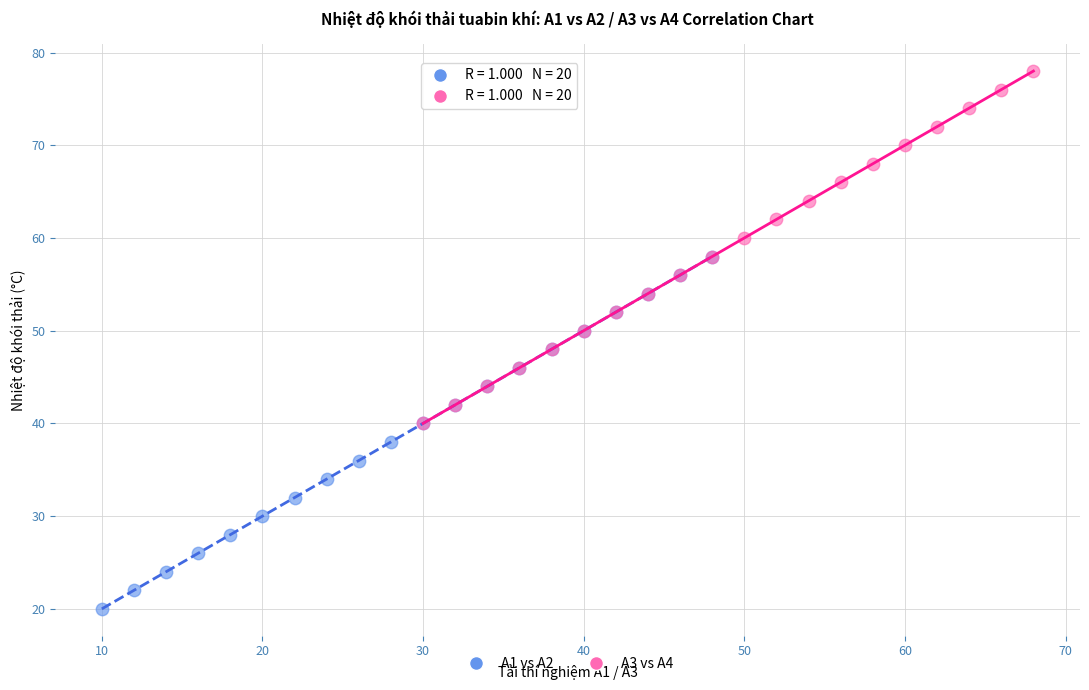

Which series reaches the minimum Y coordinate?

A1 vs A2